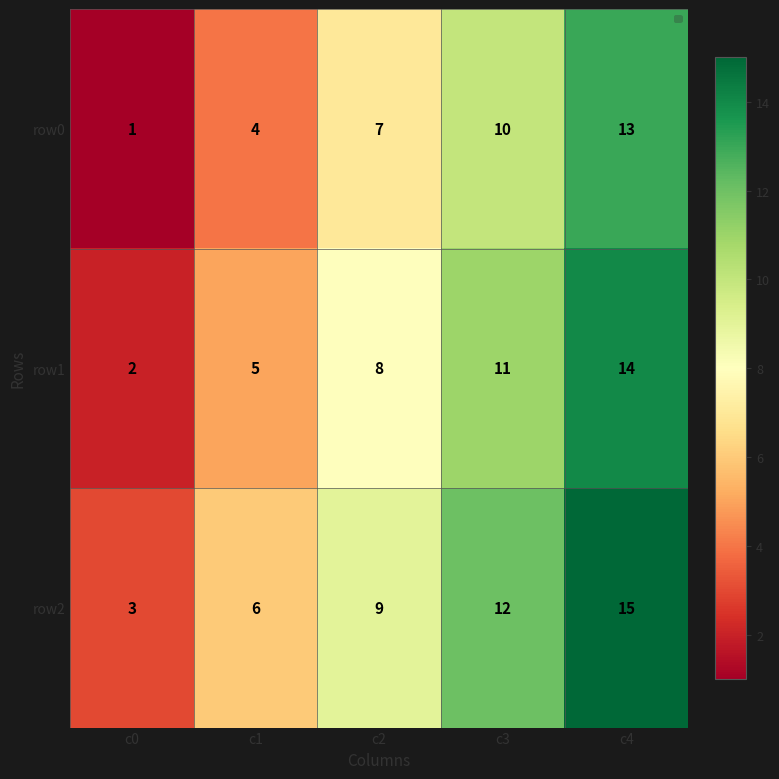

Reading left to right, transcribe all the data shown in this chart.

row0: 1	4	7	10	13
row1: 2	5	8	11	14
row2: 3	6	9	12	15